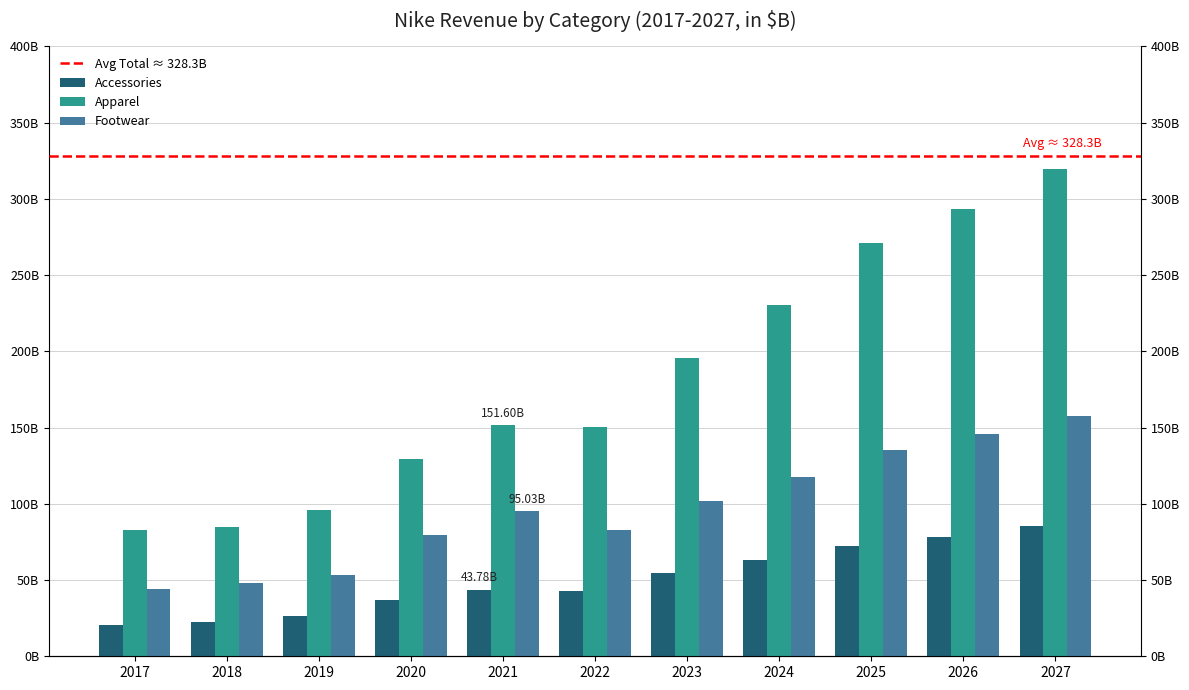

Where does the Apparel series first go above 151?

2021